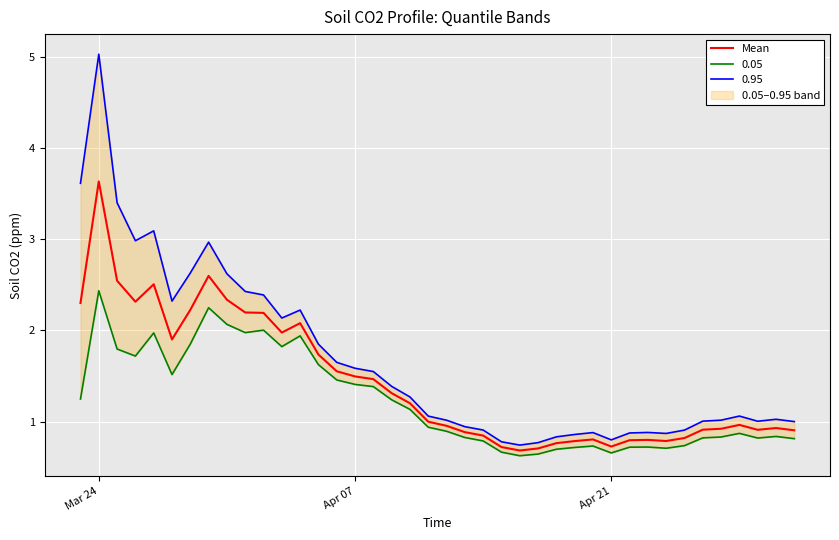

Which category has the highest value in the Mean series?

Mar 24